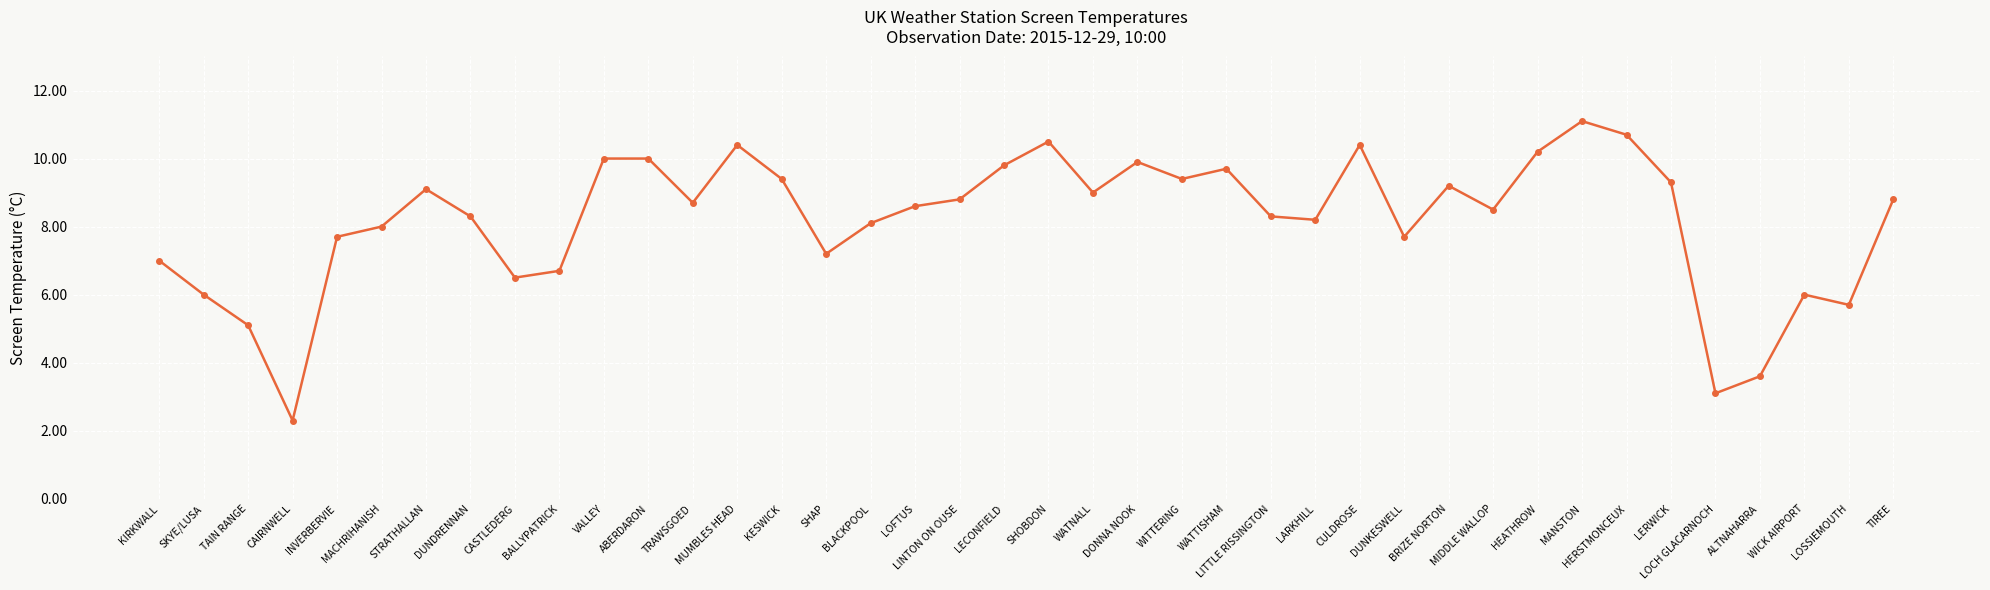

How many data points does each series have?

40